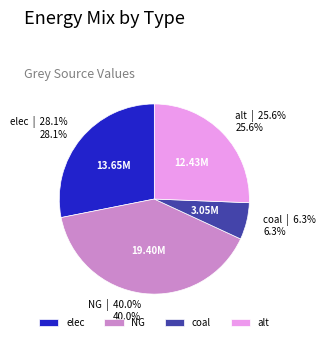

Is the sum of NG and elec greater than half?

Yes